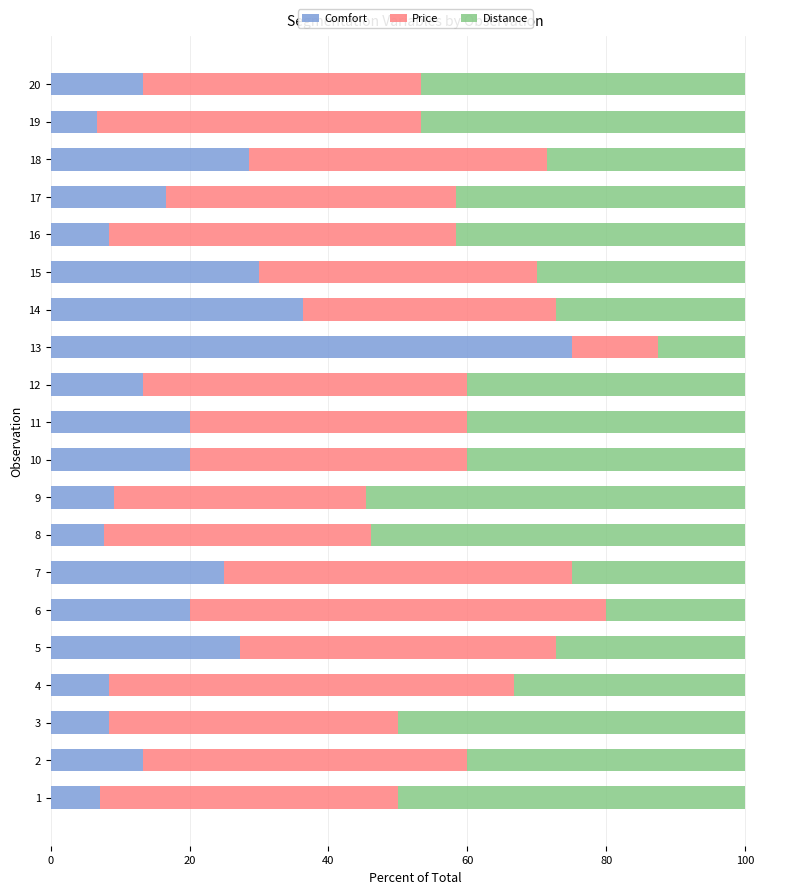

What is the total value across all series at 18?

100.0